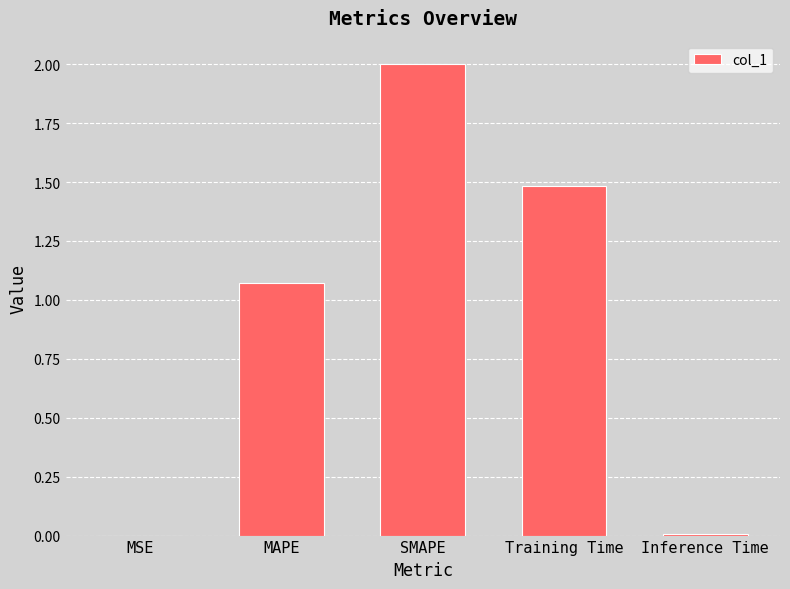

Does the chart contain stacked bars?

No